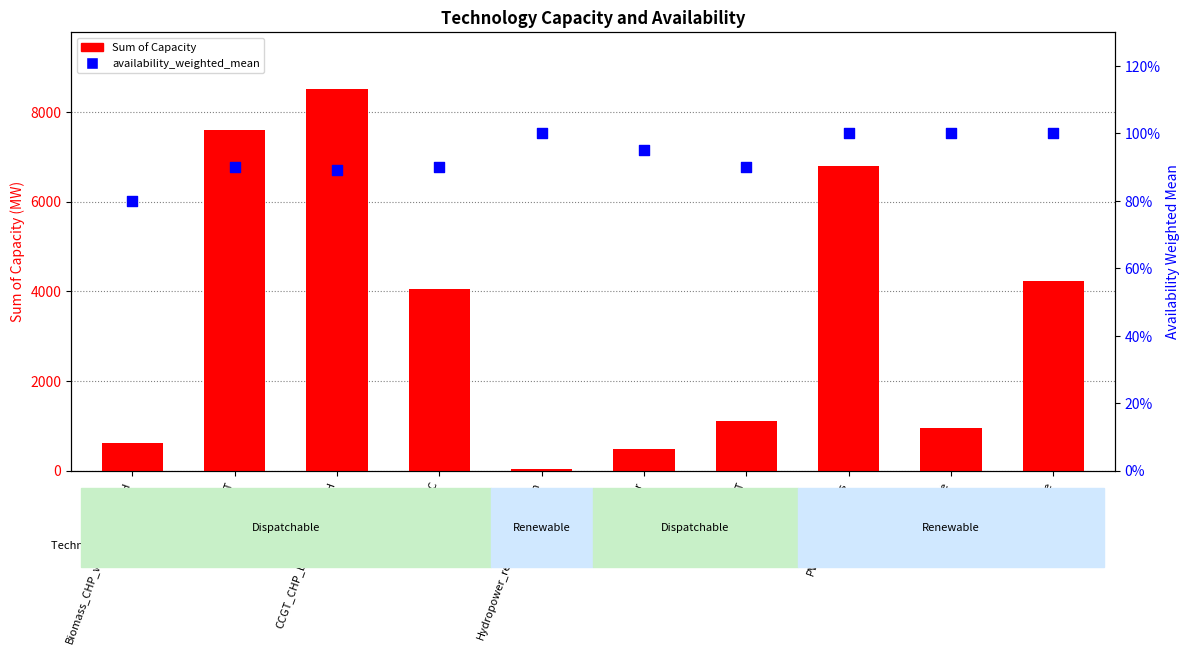

Is the value of Sum of Capacity at OCGT greater than the value of availability_weighted_mean at PV_utility_systems?

Yes